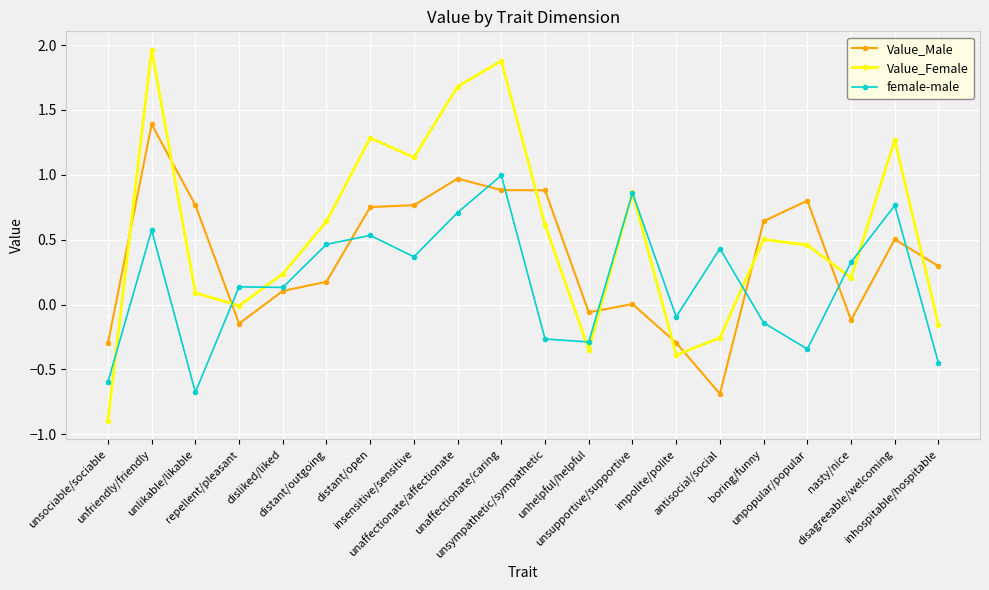

Count the number of data series in this chart.

3